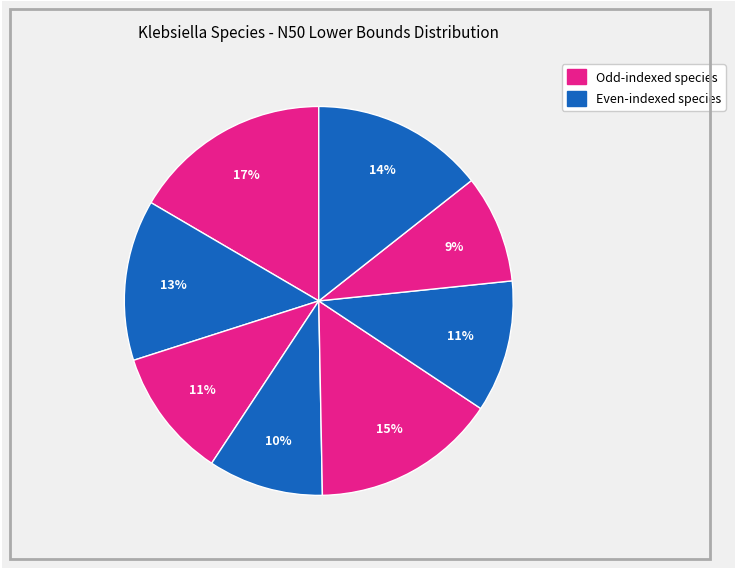

How many slices are in this pie chart?

8